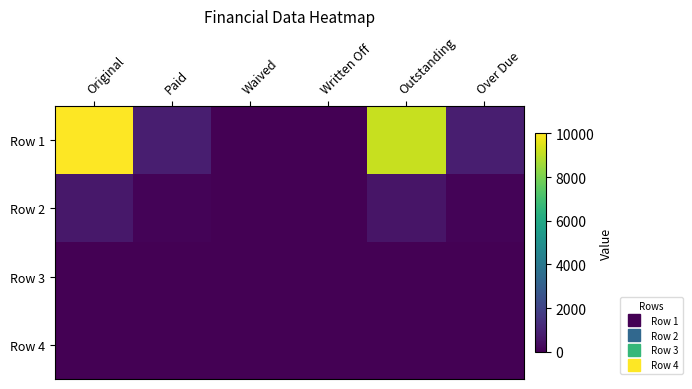

Reading left to right, list all the values displayed in this chart.

Row 1: Original=10000.0	Paid=833.3	Waived=0.0	Written Off=0.0	Outstanding=9166.7	Over Due=833.3
Row 2: Original=658.3	Paid=100.0	Waived=0.0	Written Off=0.0	Outstanding=558.3	Over Due=91.7
Row 3: Original=0.0	Paid=0.0	Waived=0.0	Written Off=0.0	Outstanding=0.0	Over Due=0.0
Row 4: Original=0.0	Paid=0.0	Waived=0.0	Written Off=0.0	Outstanding=0.0	Over Due=0.0